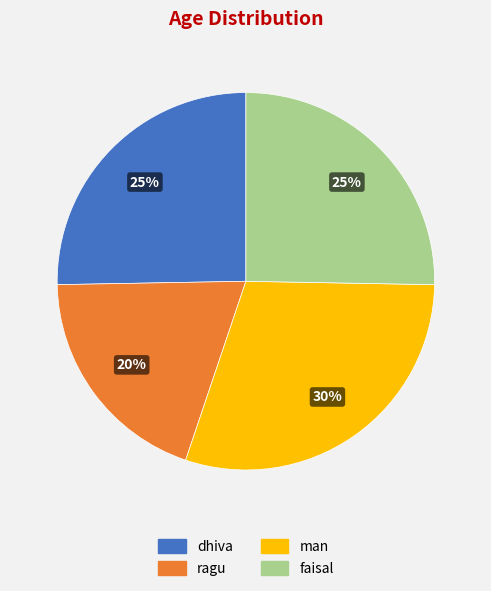

Is the sum of dhiva and man greater than half?

Yes